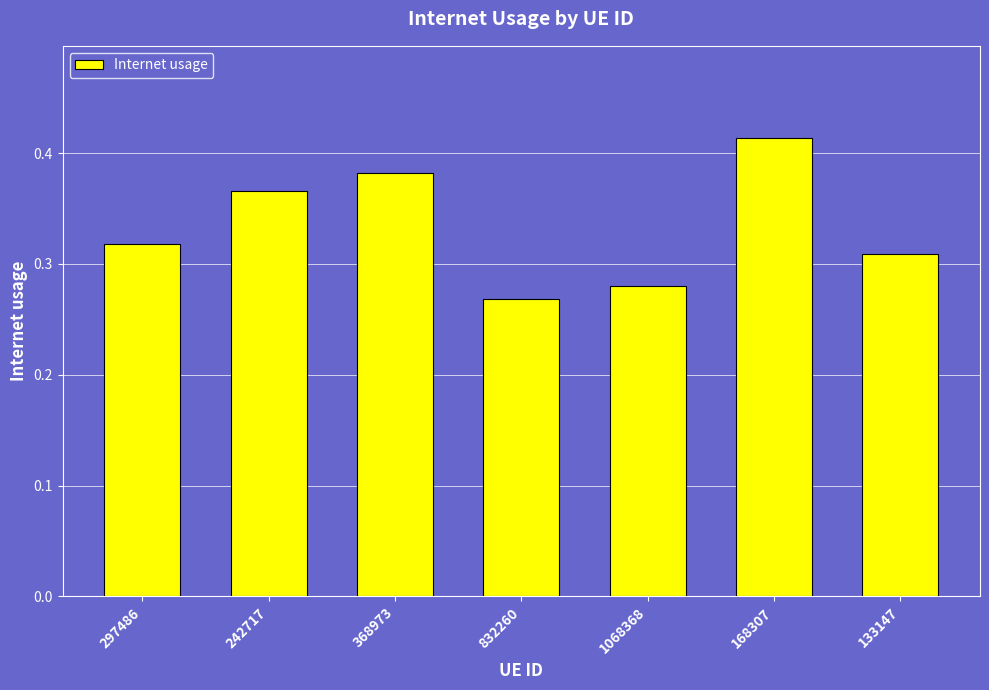

What is the label of the 3rd bar from the right?

1068368